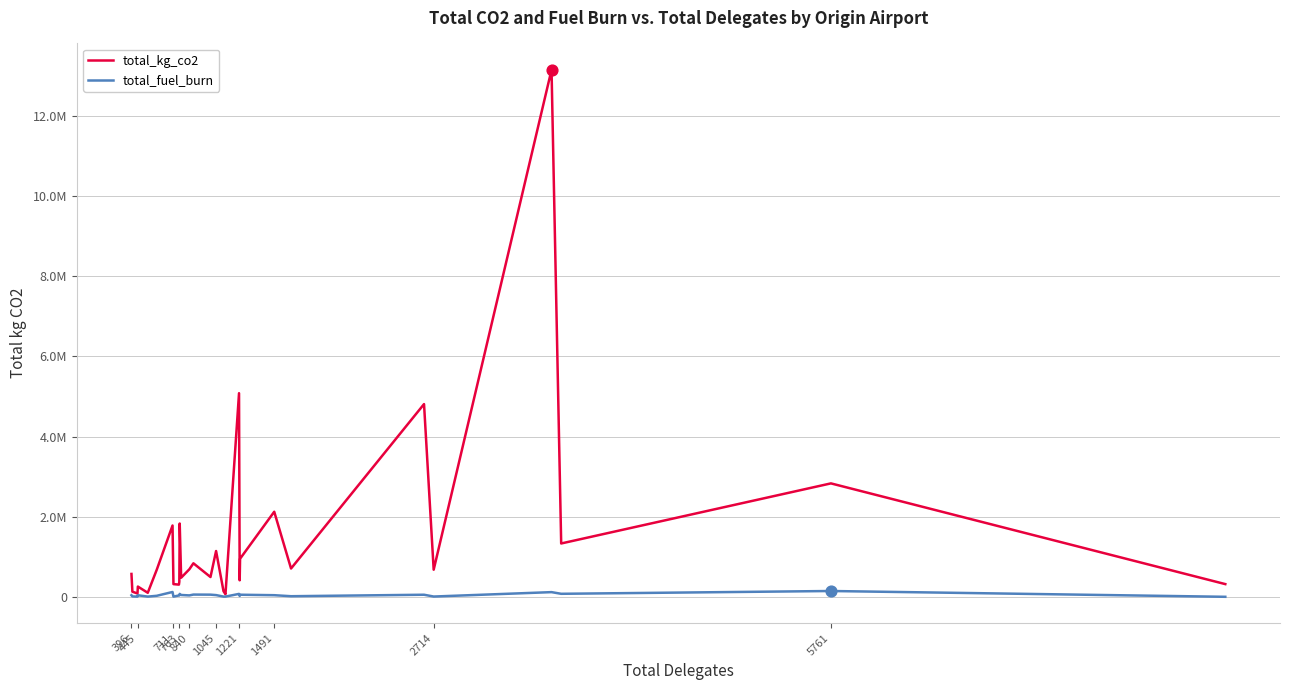

Does the chart have visible grid lines?

Yes